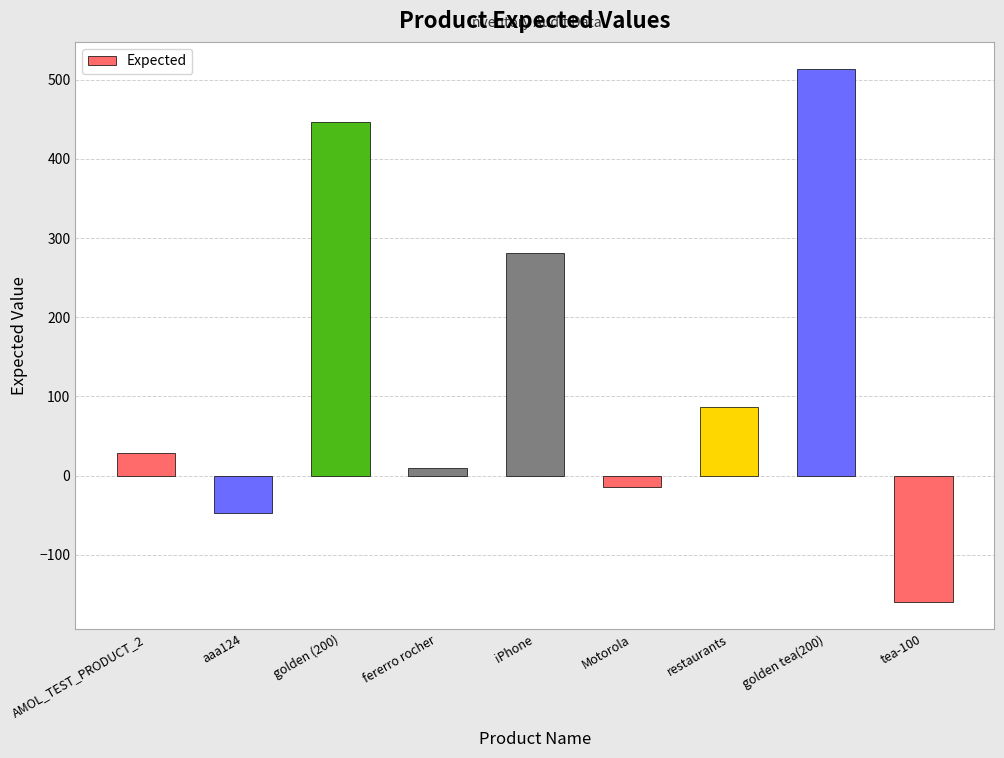

Which has a higher value, golden (200) or iPhone?

golden (200)